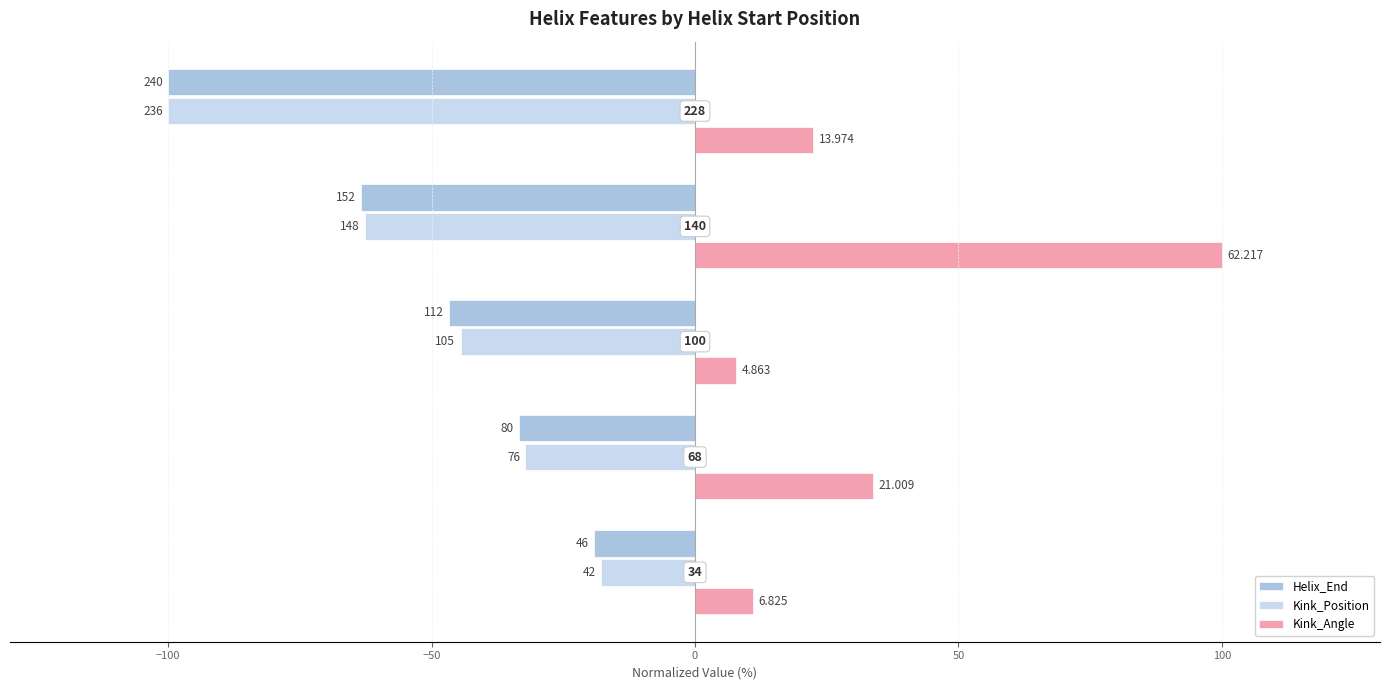

Reading right to left, what are all the values shown in this chart?

Helix_End: 50=-100.0	0=-63.3	−50=-46.7	−100=-33.3	−150=-19.2
Kink_Position: 50=-100.0	0=-62.7	−50=-44.5	−100=-32.2	−150=-17.8
Kink_Angle: 50=22.5	0=100.0	−50=7.8	−100=33.8	−150=11.0